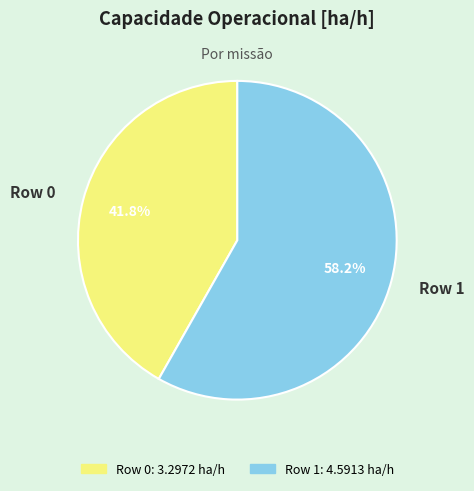

To the nearest percent, what is the combined percentage of Row 1 and Row 0?

100%